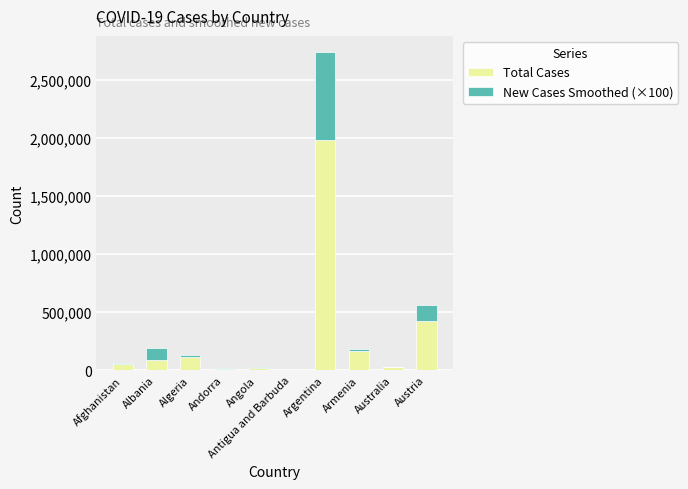

Read the Total Cases value at Armenia.

168088.0